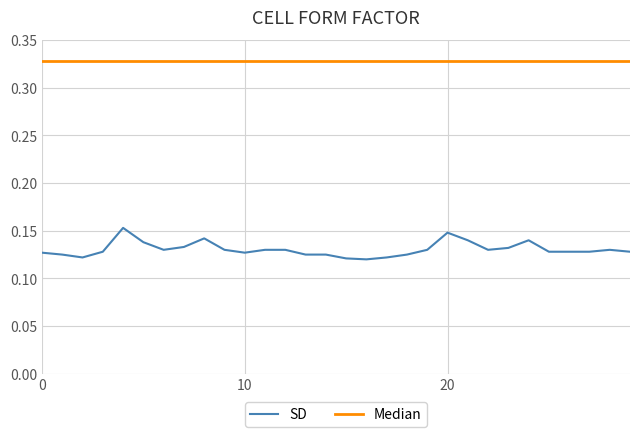

List the series in order of their overall mean, lowest first.

SD, Median